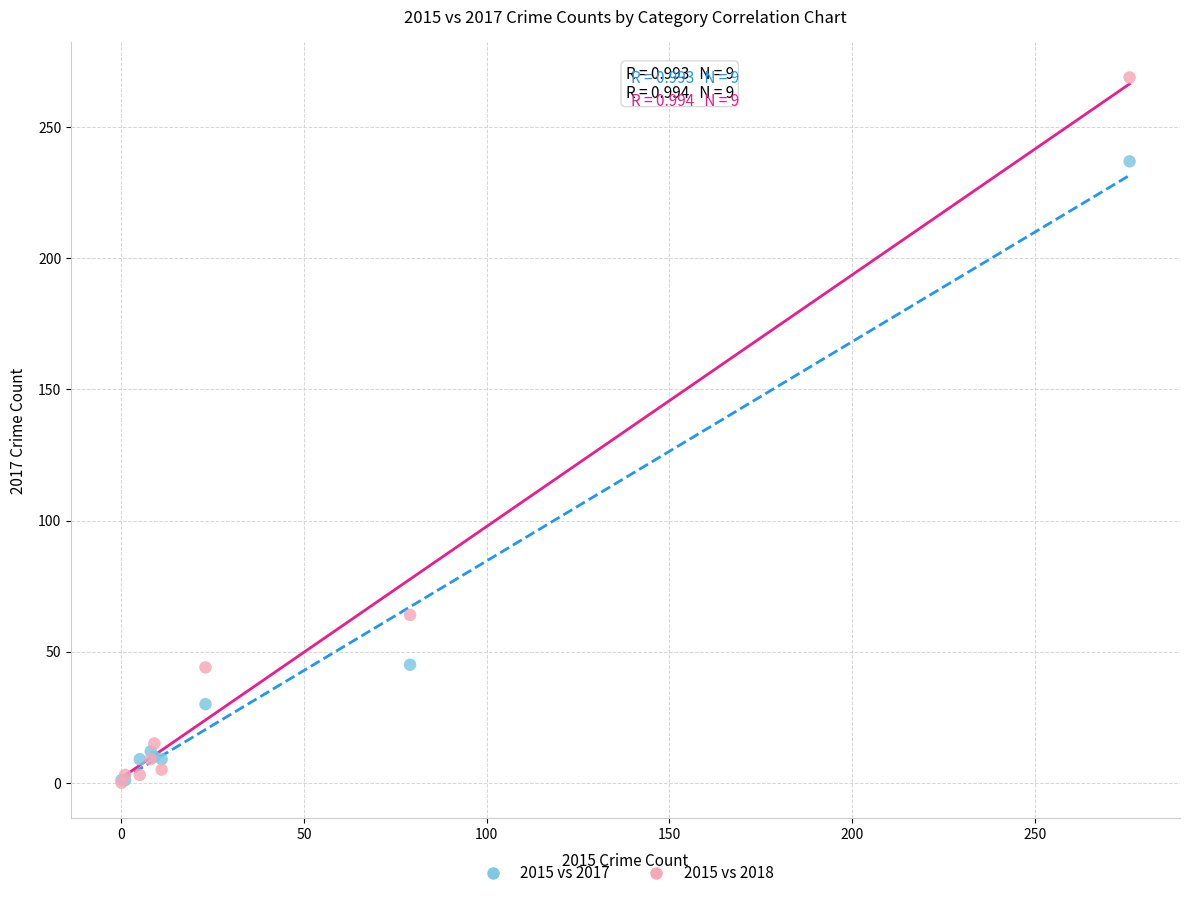

Across all series, what Y value is closest to 134?

64